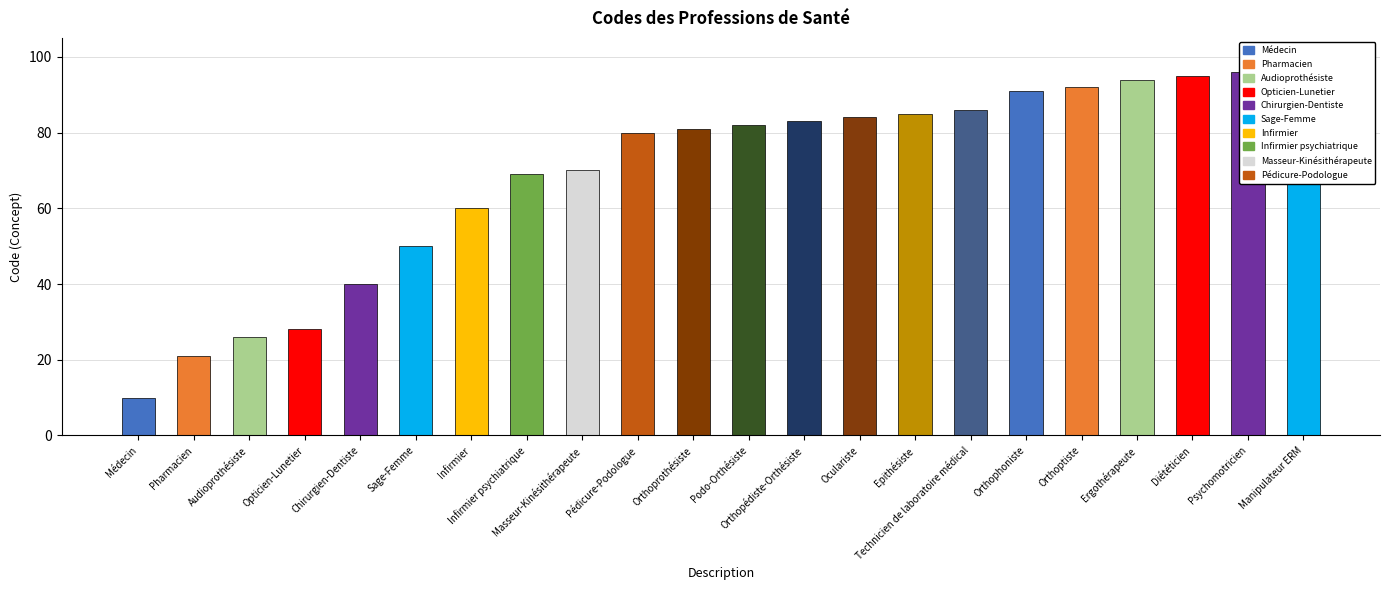

At which label does the data first exceed 82?

Orthopédiste-Orthésiste